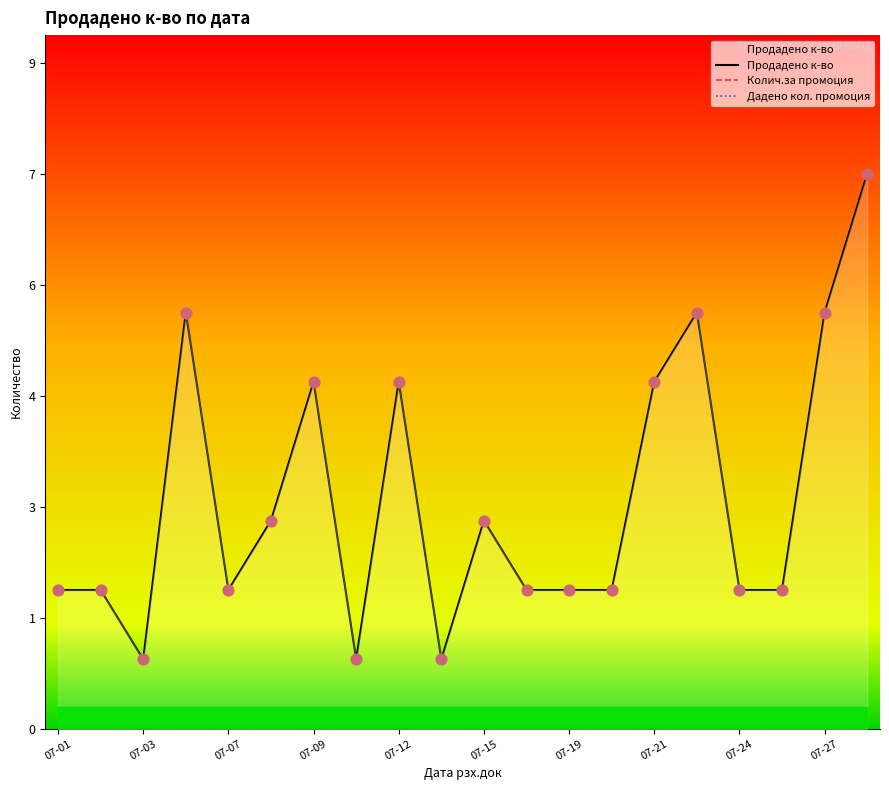

Which series reaches the minimum Y coordinate?

Колич.за промоция